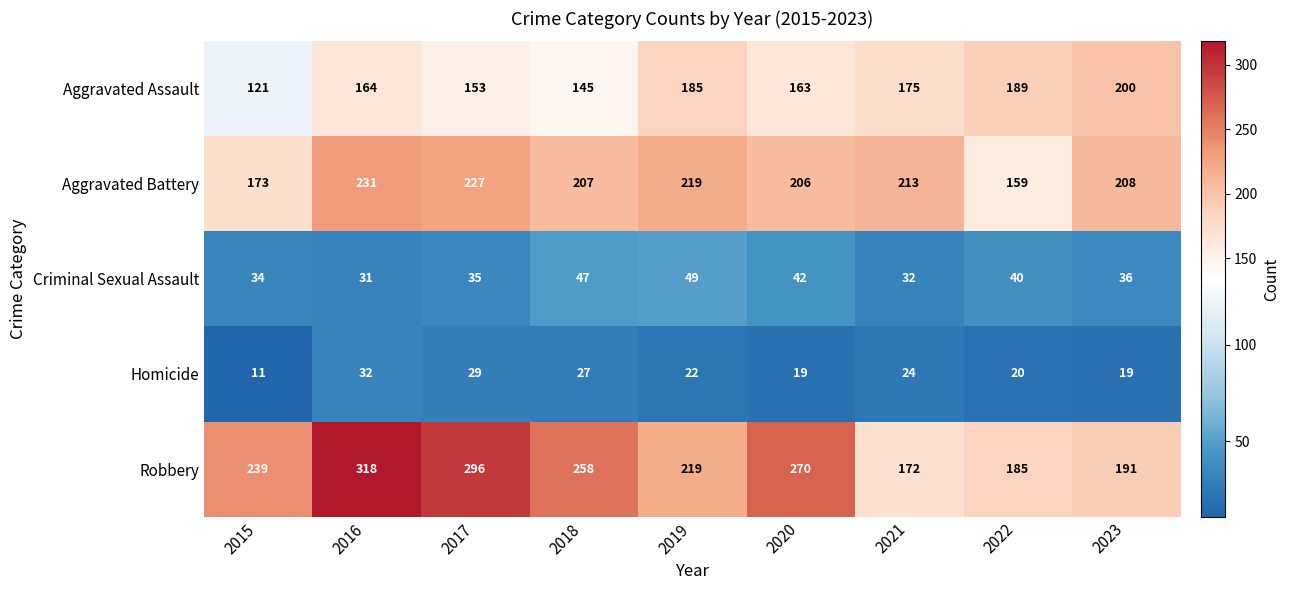

Which label corresponds to the largest value in the chart?

2016